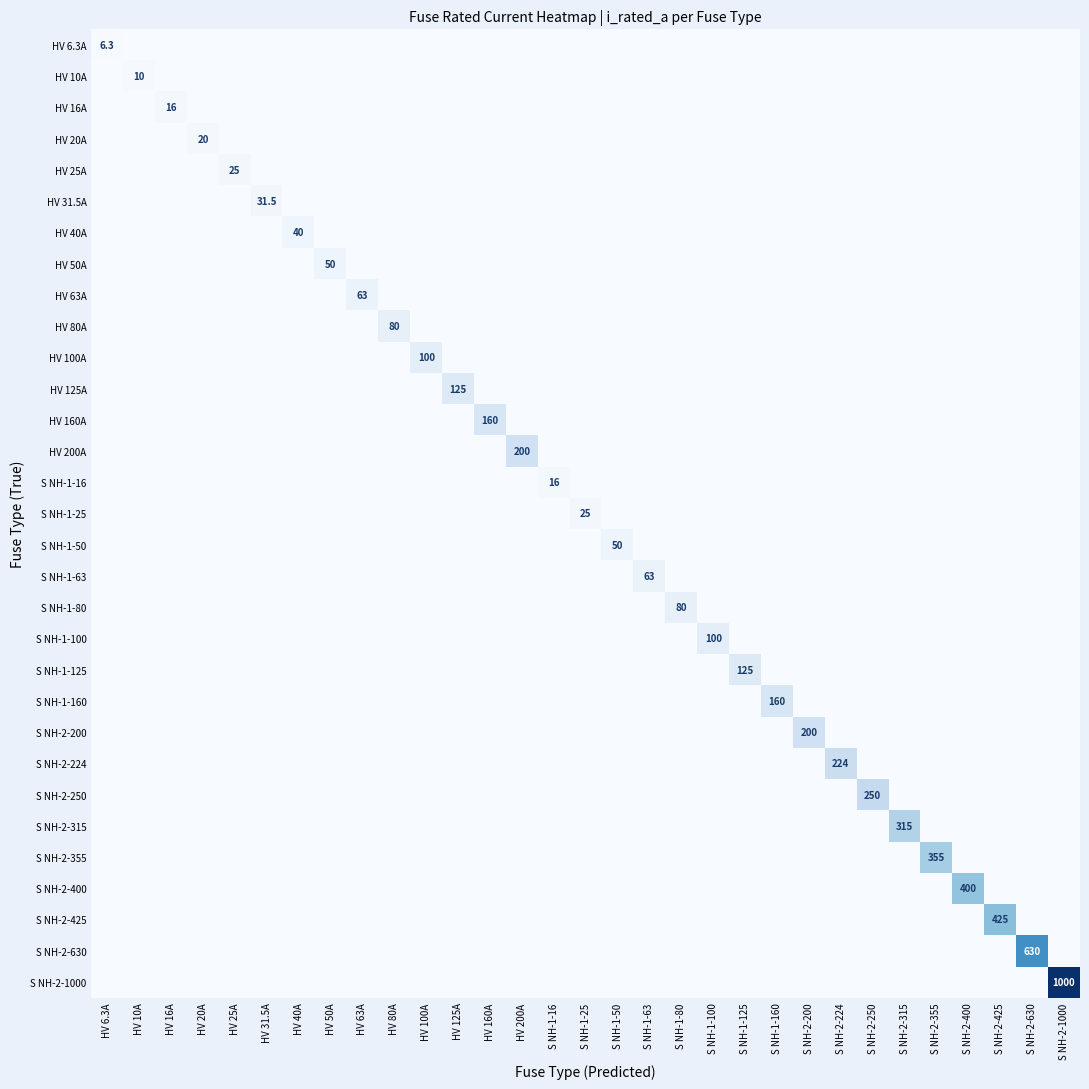

True or false: S NH-2-1000 has a value of 349.1 at S NH-2-1000.

False